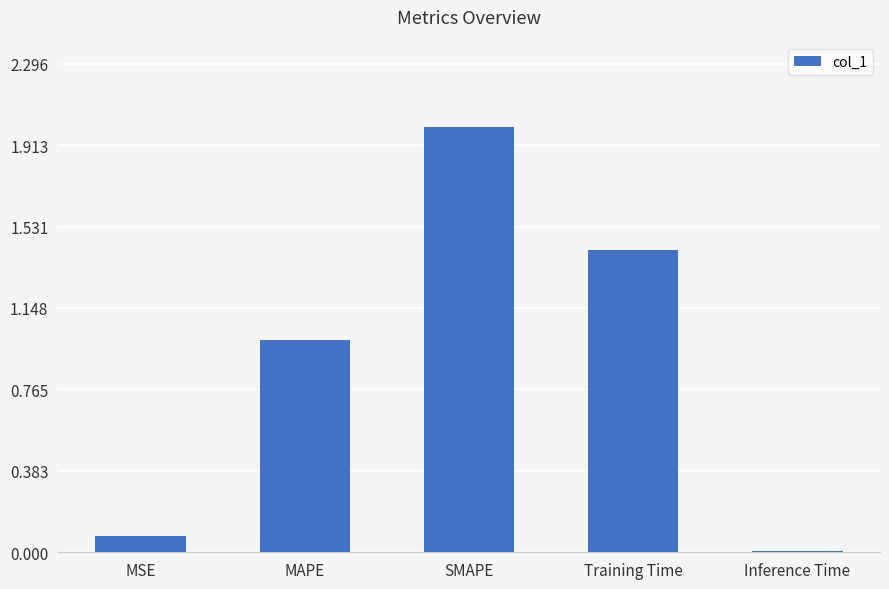

What is the sum of all values?

4.5